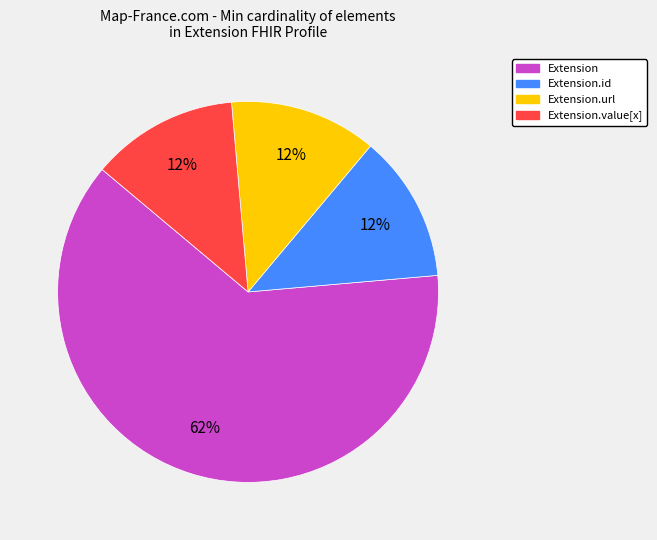

Which slice is the largest?

Extension